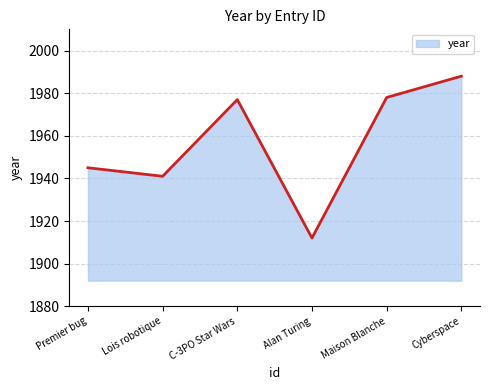

Which has a higher value, Alan Turing or Lois robotique?

Lois robotique